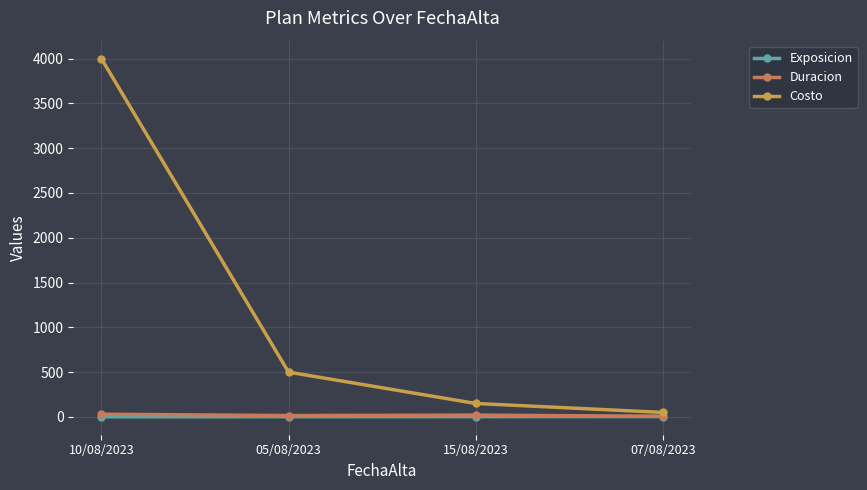

The value of Costo at 15/08/2023 is 150. True or false?

True